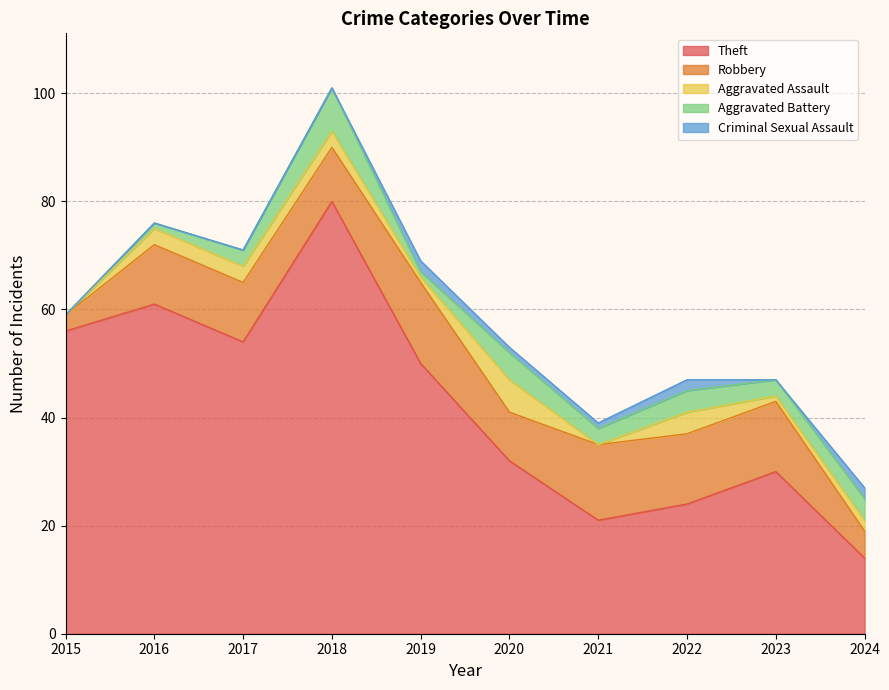

How many values in the Aggravated Battery series exceed 3?

4